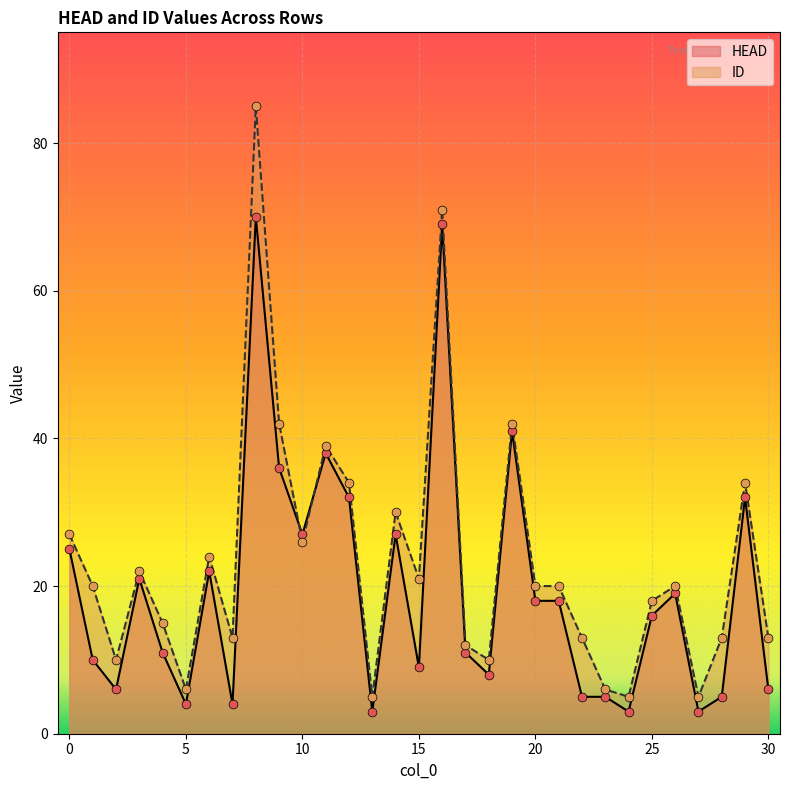

At which category is the sum across all series the highest?

8